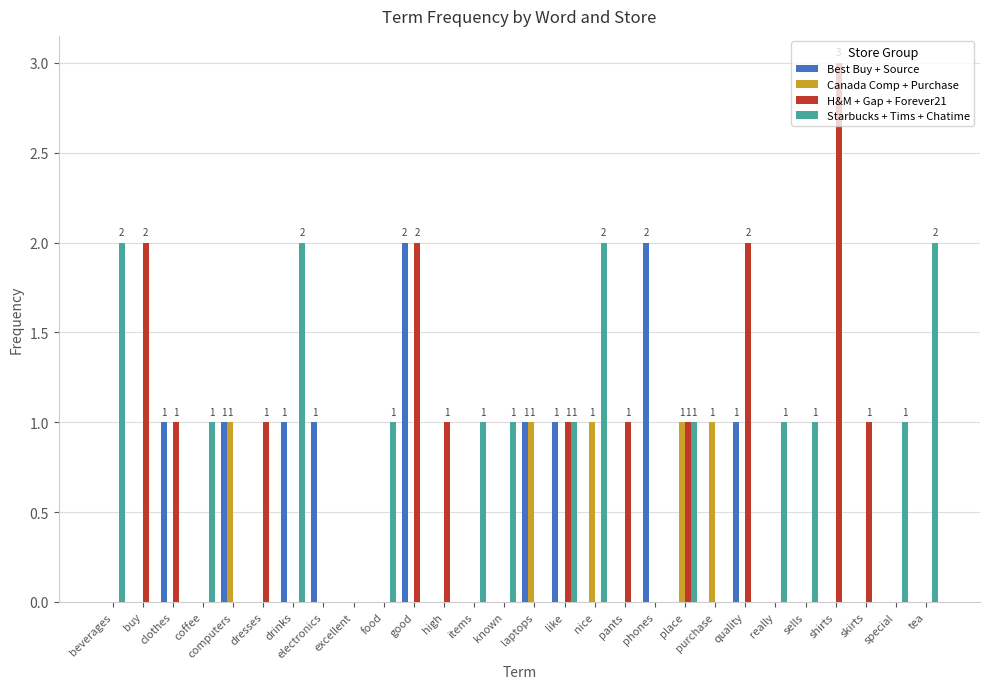

What is the maximum value shown in the chart?

3